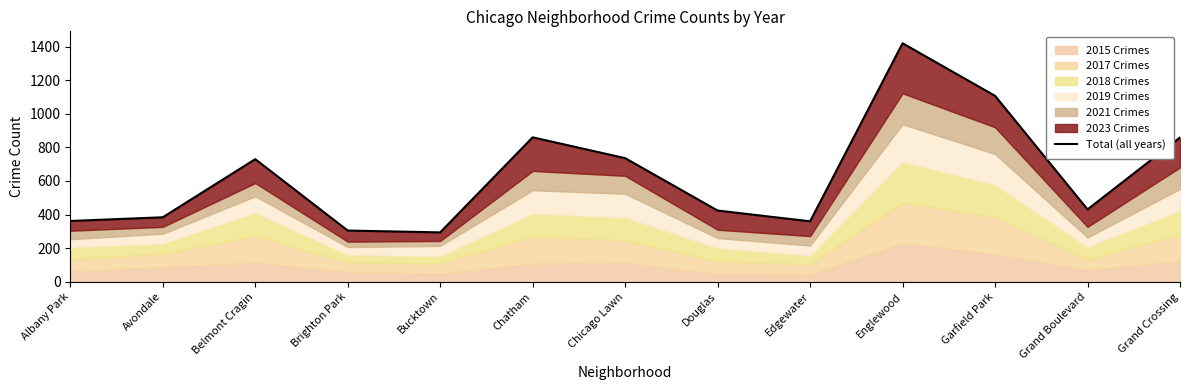

Reading left to right, transcribe all the data shown in this chart.

Albany Park=362	Avondale=384	Belmont Cragin=730	Brighton Park=305	Bucktown=294	Chatham=860	Chicago Lawn=736	Douglas=424	Edgewater=360	Englewood=1420	Garfield Park=1107	Grand Boulevard=431	Grand Crossing=859